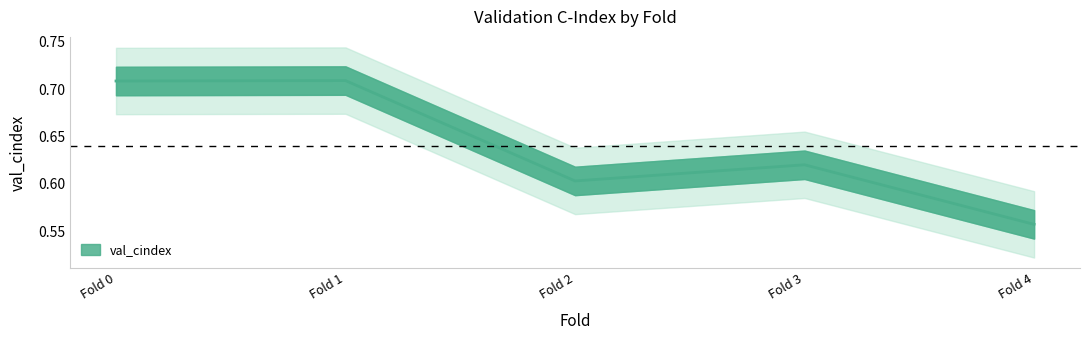

How many series are shown in this chart?

1